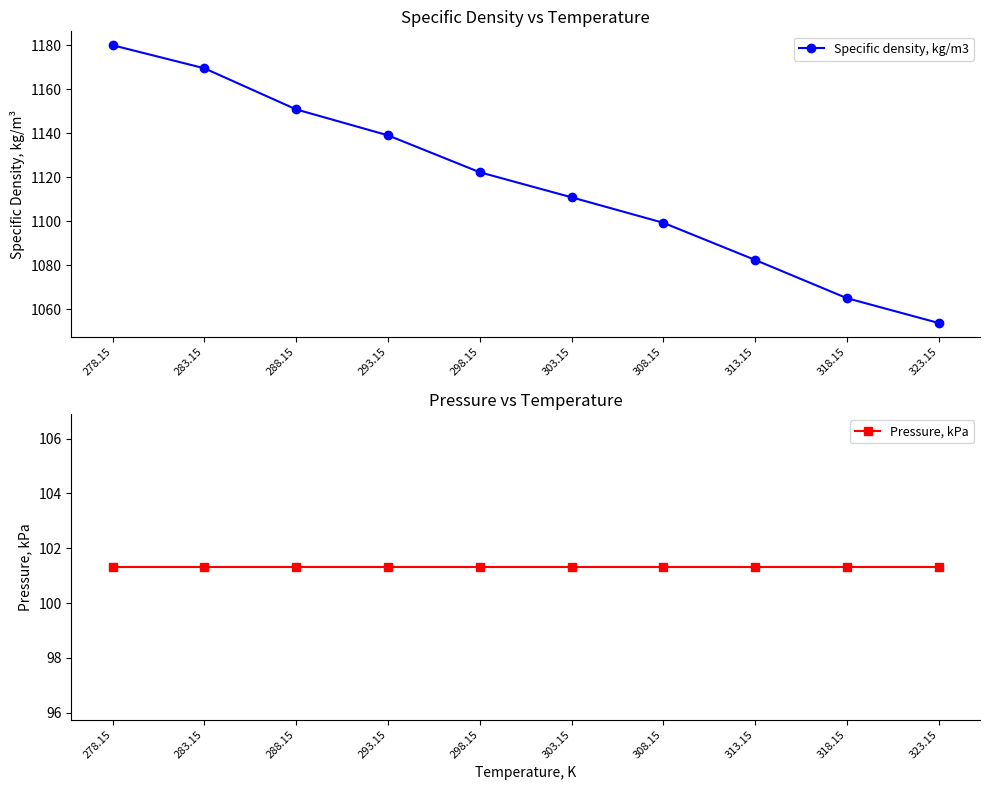

Reading left to right, list all the values displayed in this chart.

Specific density, kg/m3: 1180.1	1169.6	1150.9	1139.1	1122.3	1110.9	1099.3	1082.4	1065.0	1053.7
Pressure, kPa: 101.3	101.3	101.3	101.3	101.3	101.3	101.3	101.3	101.3	101.3